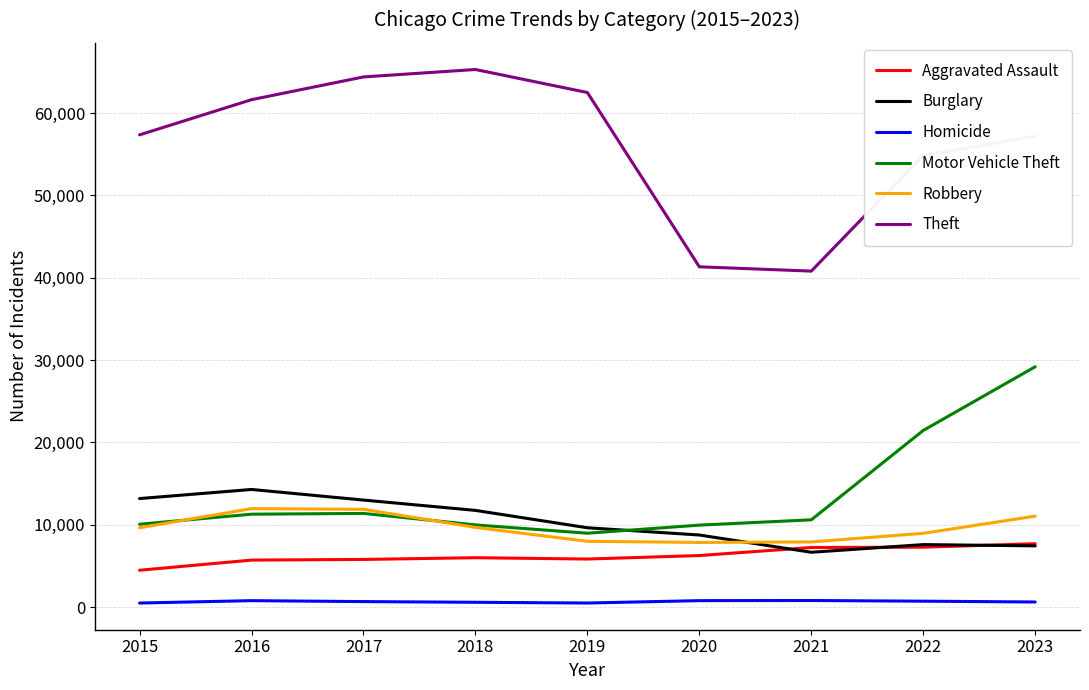

At 2016, list the series in order from largest to smallest.

Theft, Burglary, Robbery, Motor Vehicle Theft, Aggravated Assault, Homicide